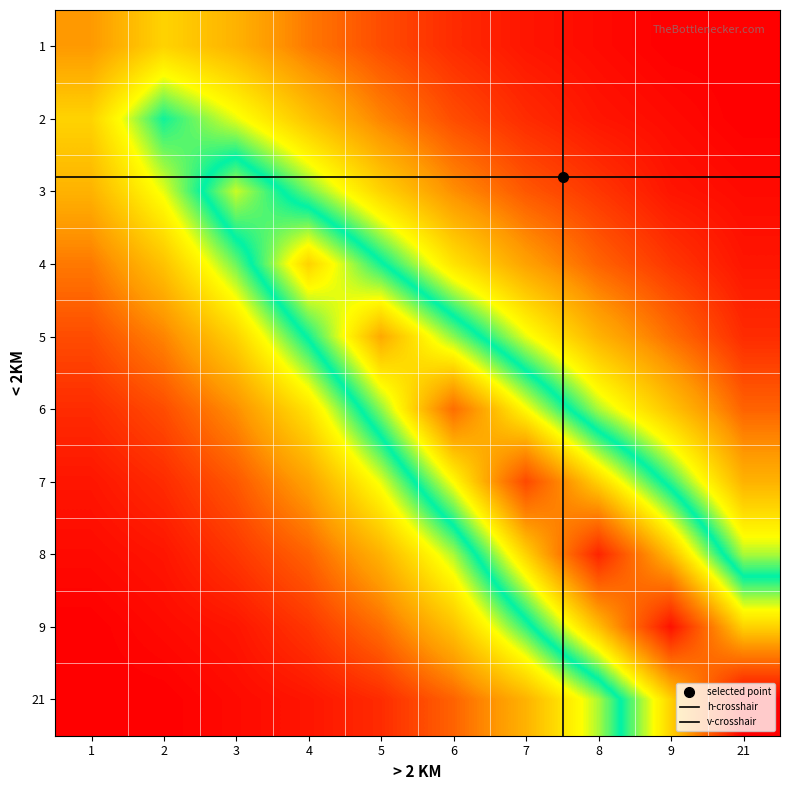

What is the difference between the maximum and minimum values in the 3 series?

40